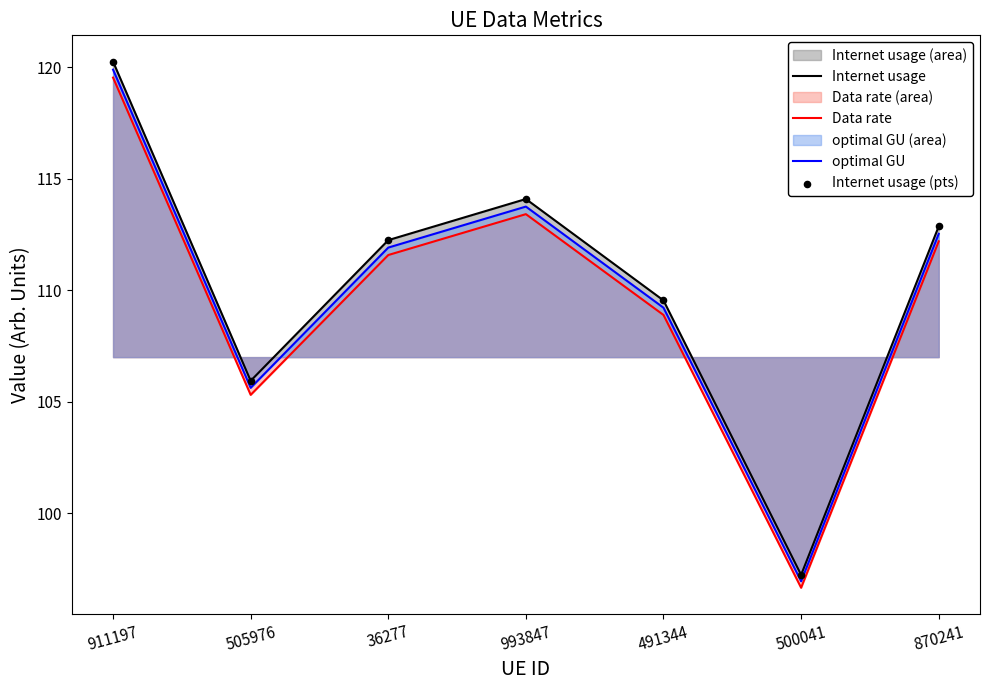

At how many categories does at least one series exceed 110?

4